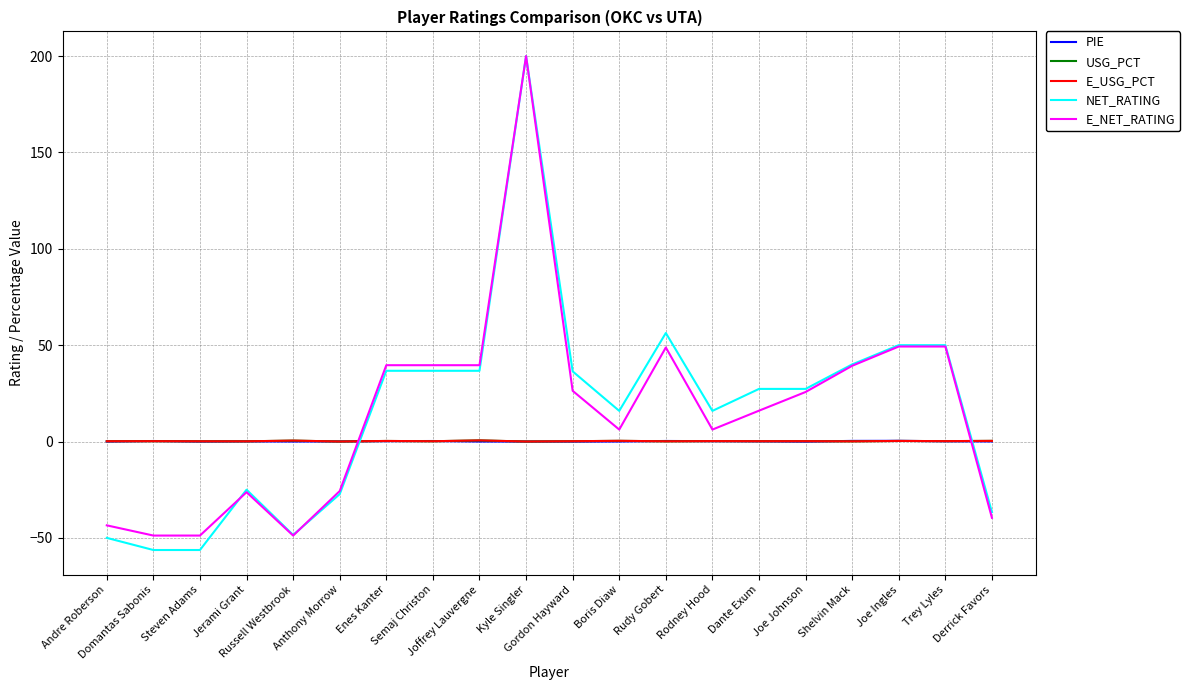

What is the maximum value shown in the chart?

200.0